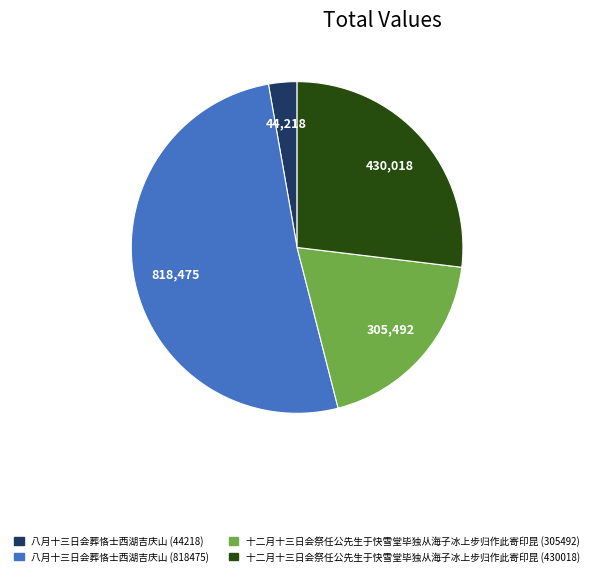

Between 十二月十三日会祭任公先生于快雪堂毕独从海子冰上步归作此寄印昆 (430018) and 八月十三日会葬恪士西湖吉庆山 (44218), which is larger?

十二月十三日会祭任公先生于快雪堂毕独从海子冰上步归作此寄印昆 (430018)